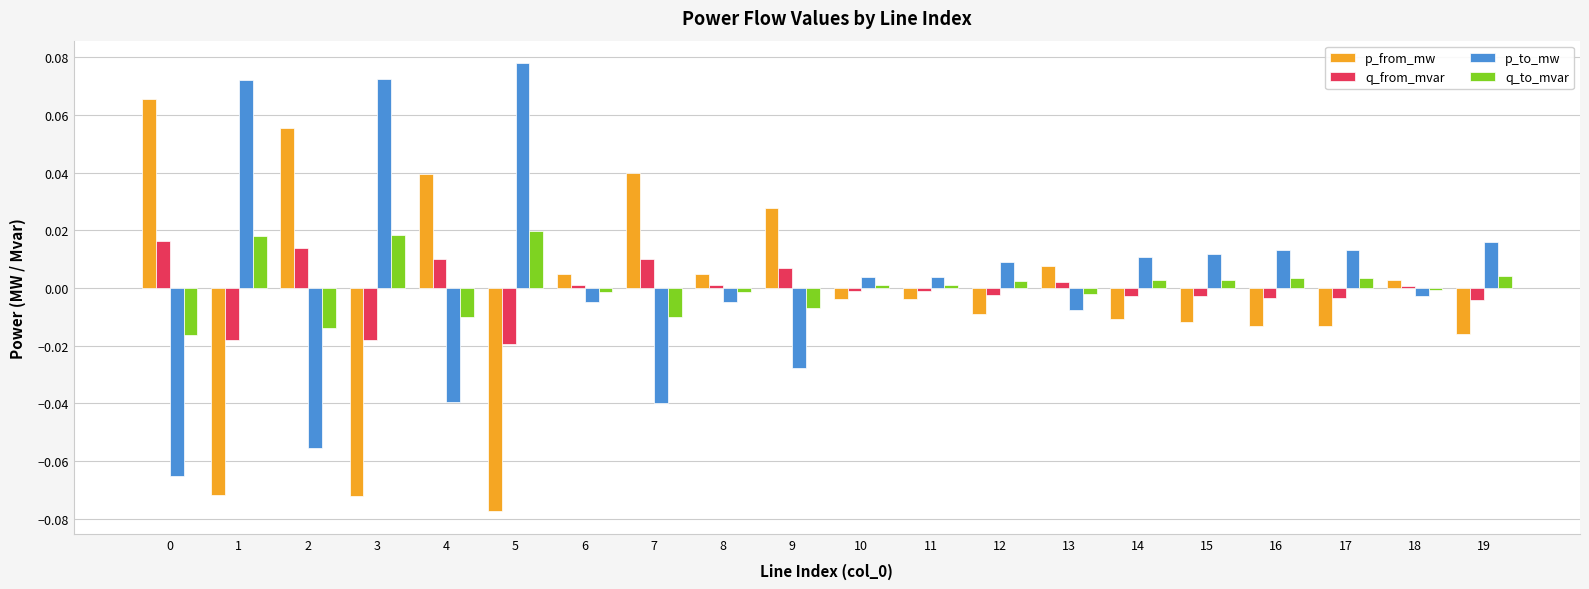

How many bars are there in total?

80